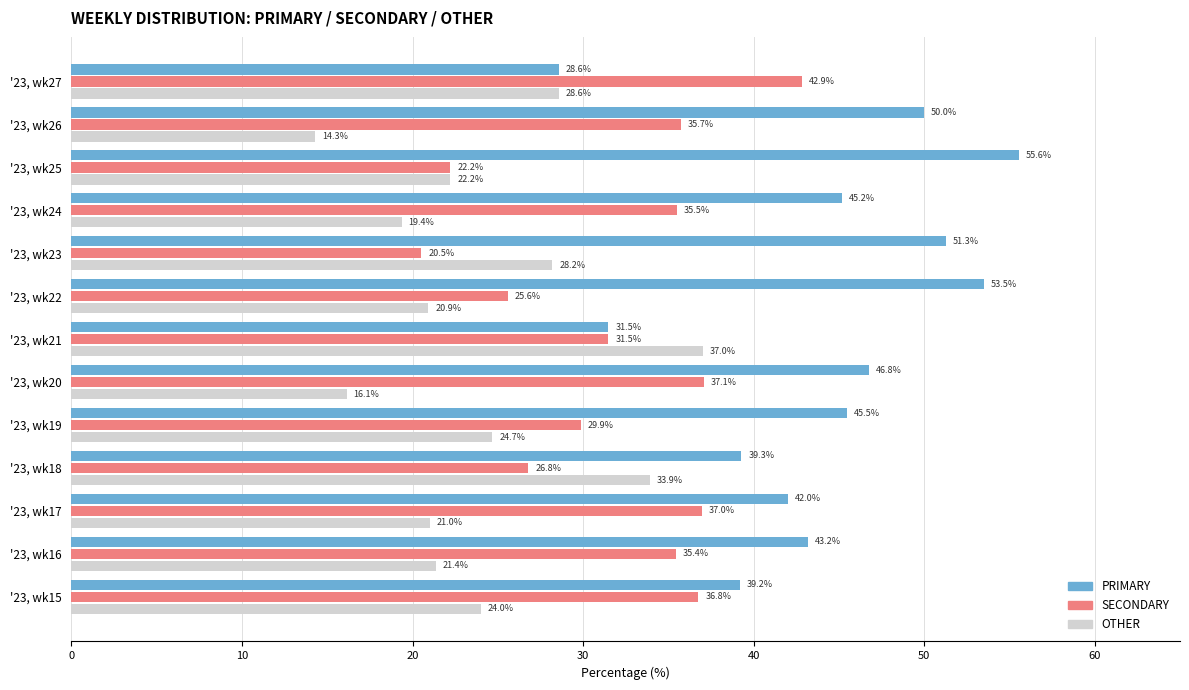

What is the average value of the SECONDARY series?

32.1